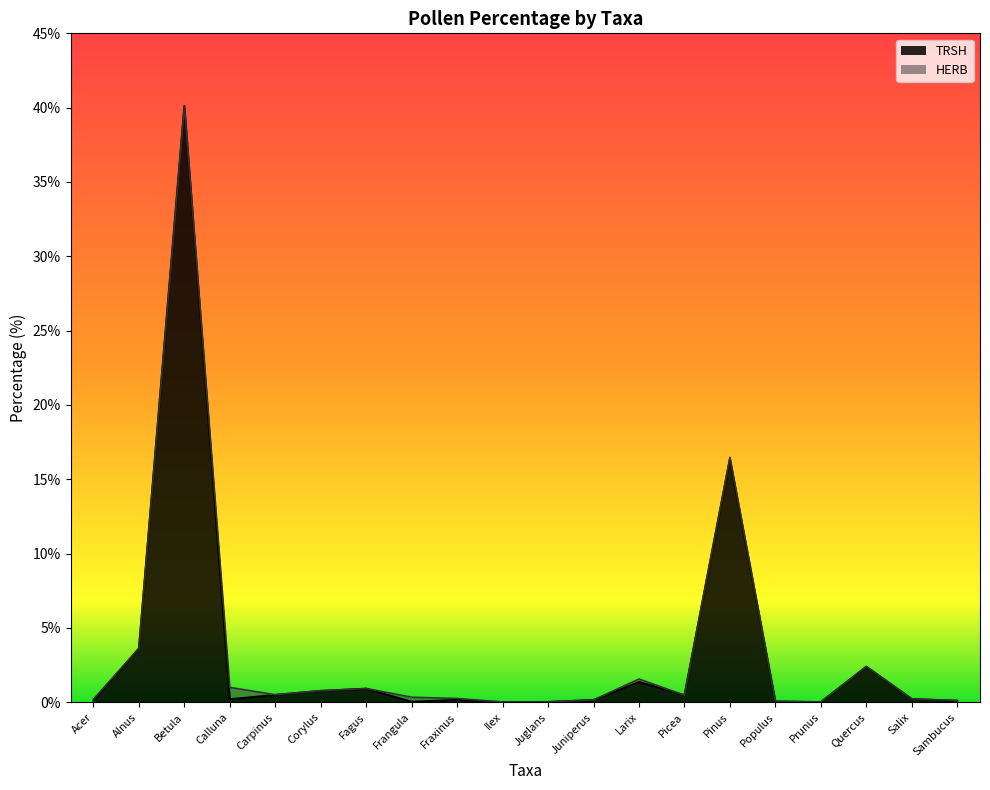

Reading left to right, list all the values displayed in this chart.

Acer=0.1	Alnus=3.6	Betula=40.1	Calluna=0.2	Carpinus=0.5	Corylus=0.8	Fagus=0.9	Frangula=0.0	Fraxinus=0.2	Ilex=0.0	Juglans=0.0	Juniperus=0.1	Larix=1.4	Picea=0.5	Pinus=16.4	Populus=0.1	Prunus=0.0	Quercus=2.4	Salix=0.2	Sambucus=0.1